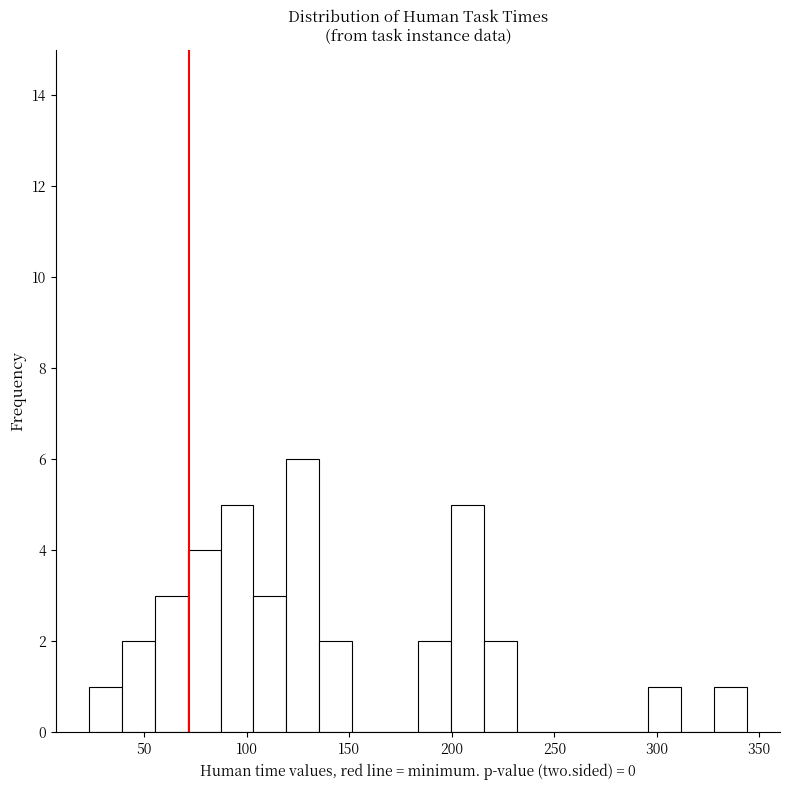

Around what value on the x-axis is the tallest bar? Give the approximate position of its centre, as read against the axis.

125